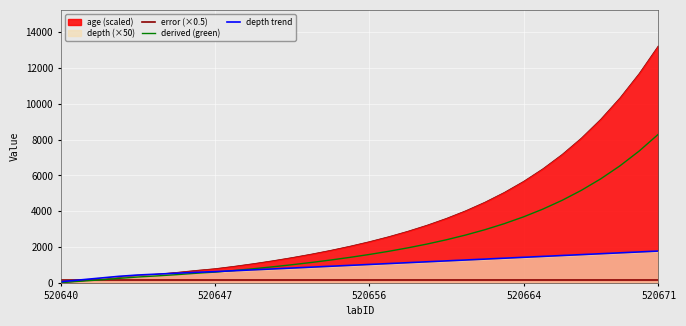

What is the value of the derived (green) point at the 17th from the left?

1582.7